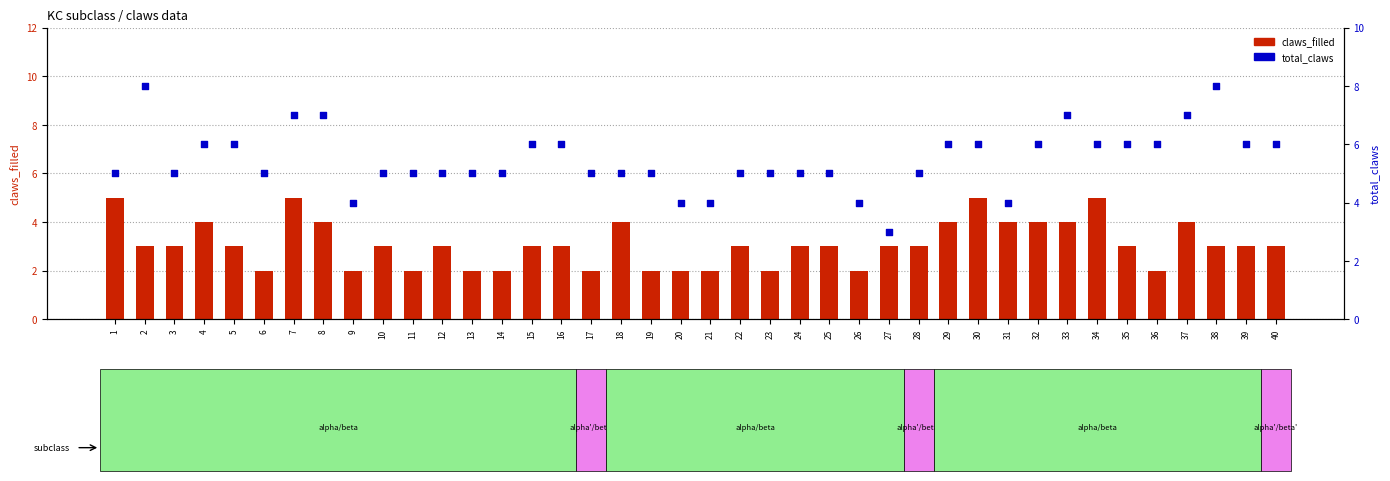

Which series has the widest spread of Y values?

total_claws